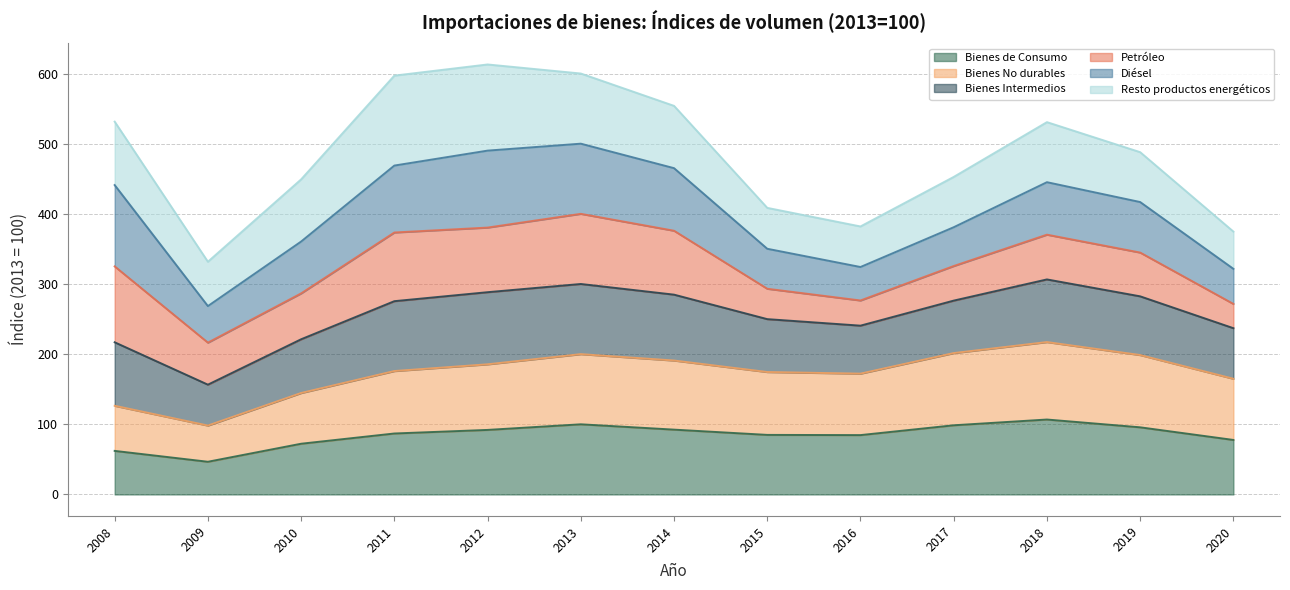

True or false: Bienes No durables has a value of 59.9 at 2009.

False